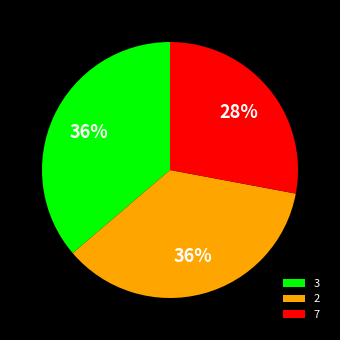

What is the ratio of the value at 7 to the value at 3?

0.8